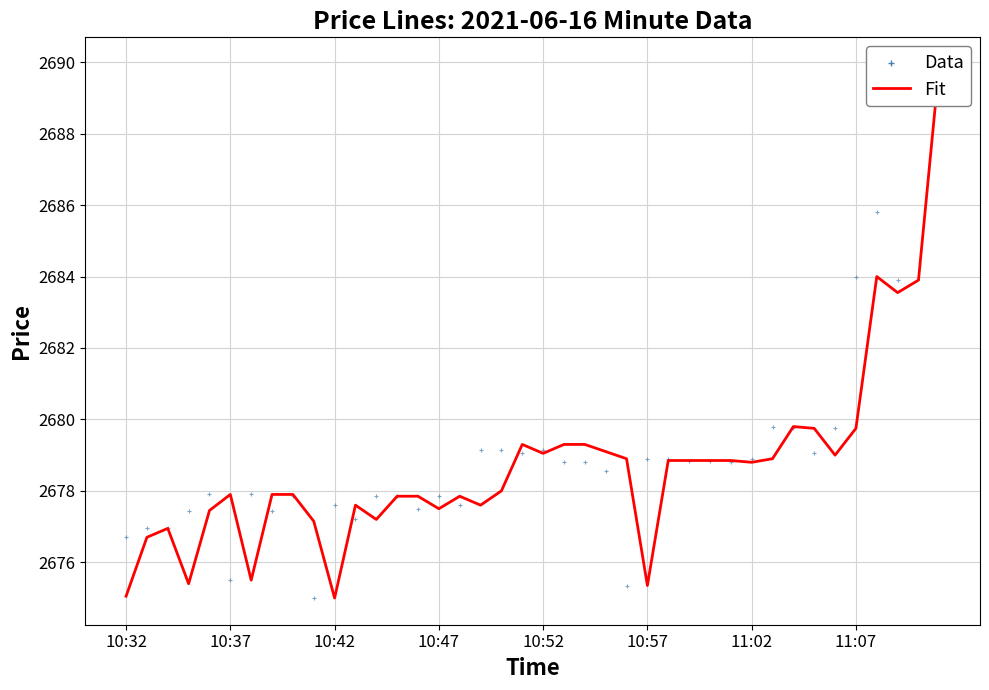

Which series reaches the minimum Y coordinate?

Open (Fit)